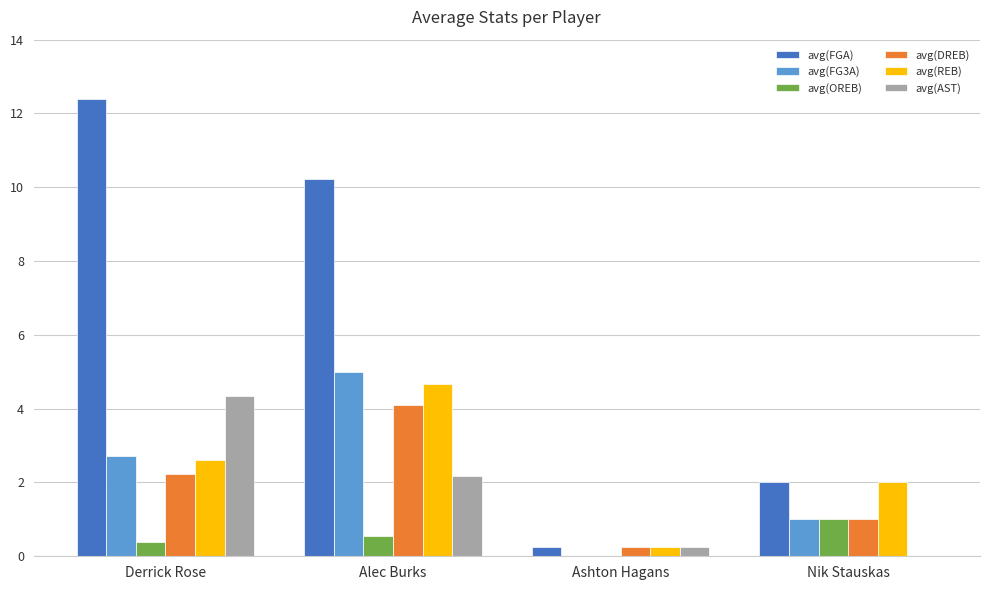

How many groups of bars are there?

4